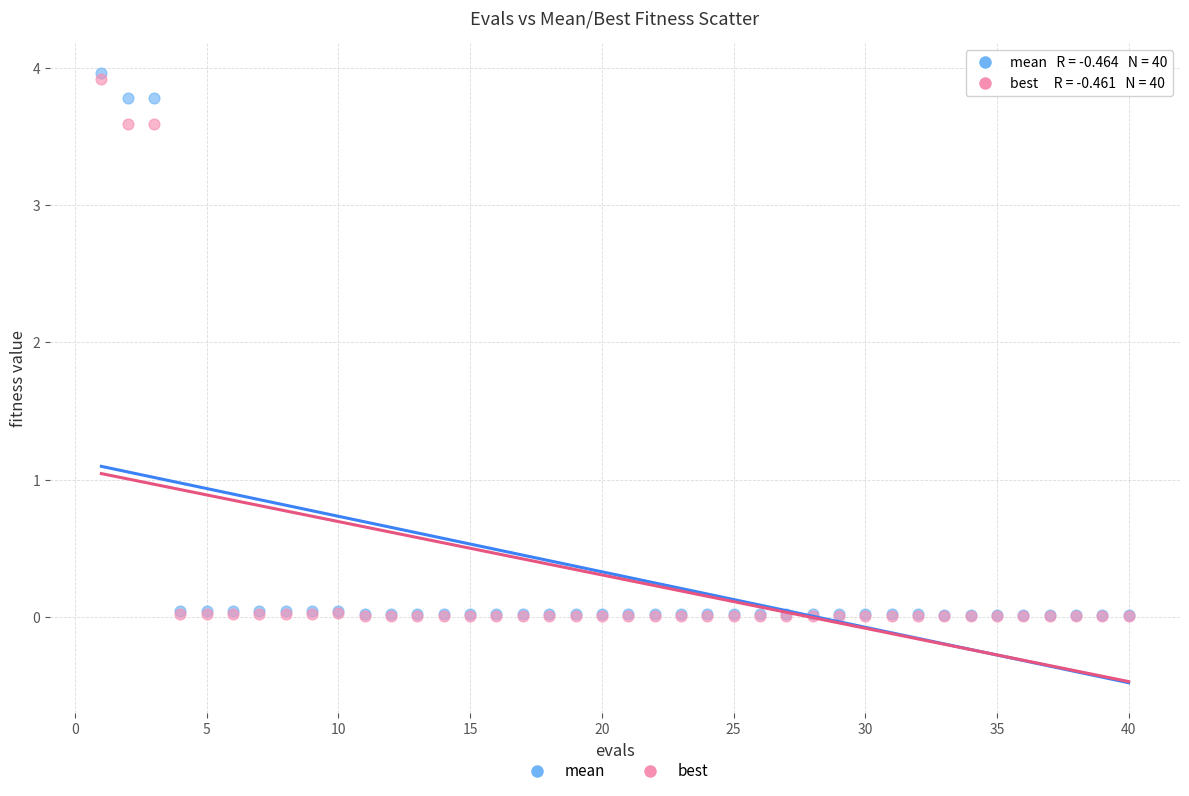

What are all the series names shown in the legend?

mean, best